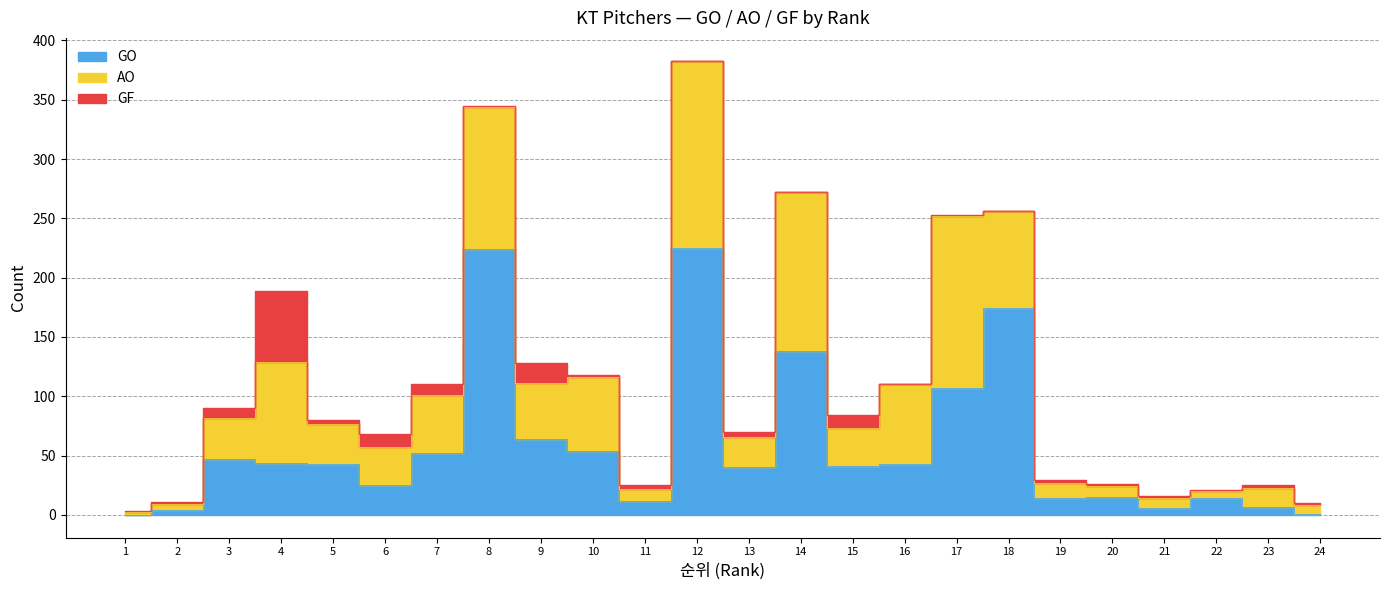

Does the chart display data point markers on the line(s)?

No